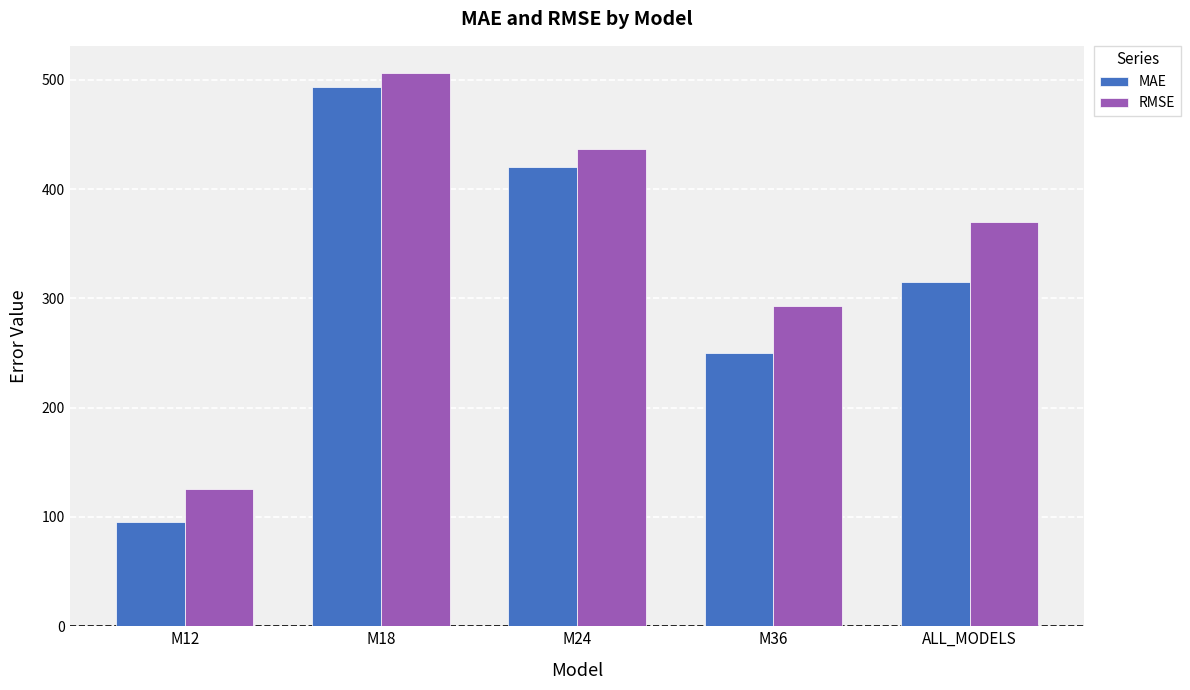

Reading left to right, transcribe all the data shown in this chart.

MAE: M12=94.9	M18=493.3	M24=420.6	M36=250.3	ALL_MODELS=314.8
RMSE: M12=125.2	M18=505.8	M24=437.0	M36=293.2	ALL_MODELS=370.3